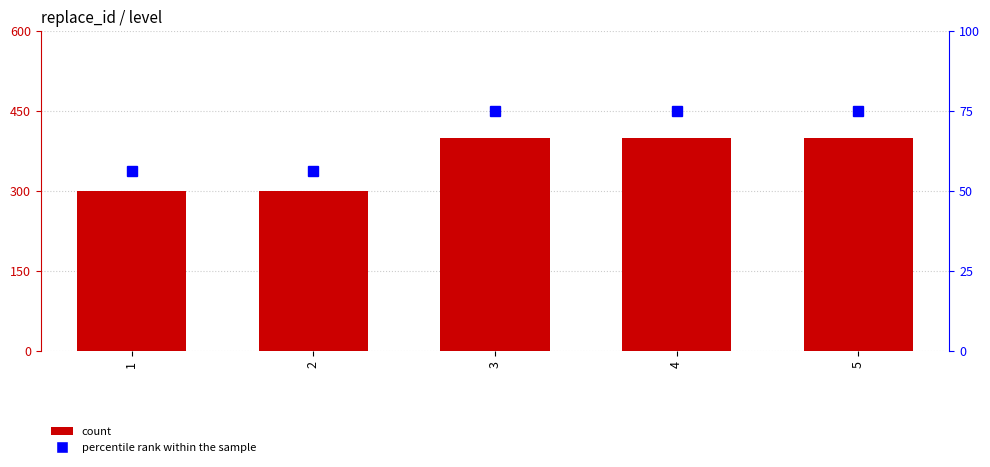

True or false: count has a value of 530.6 at 5.

False